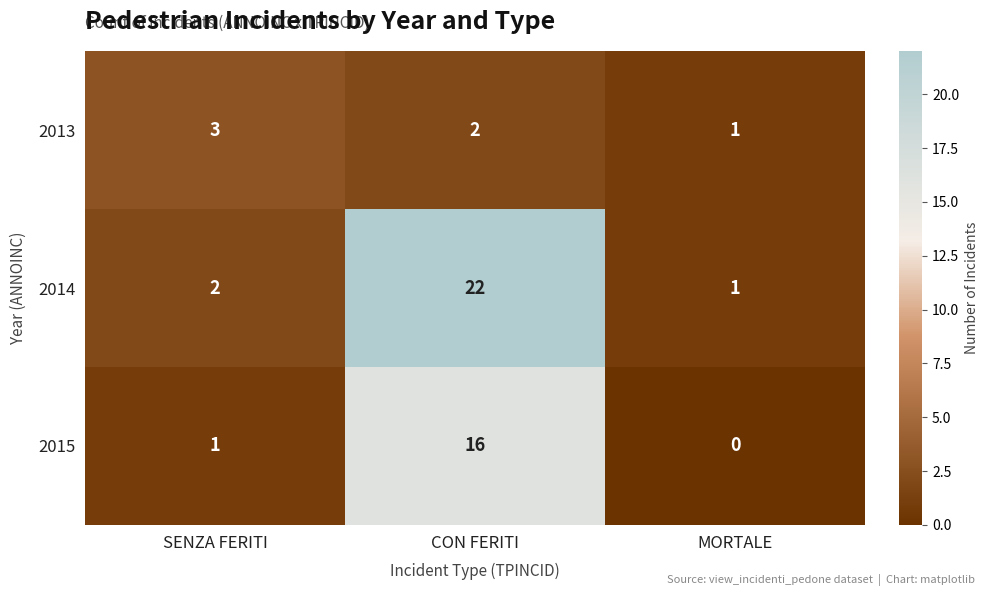

What is the maximum value for 2015?

16